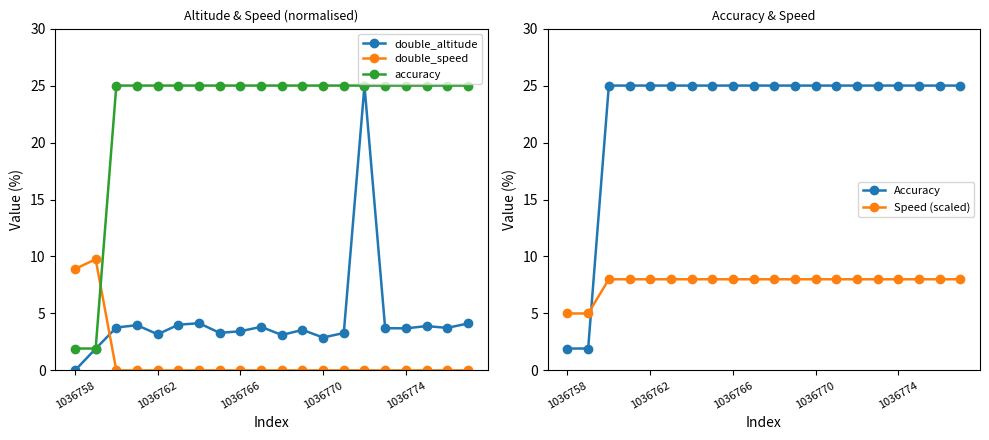

How many lines are shown in the chart?

5